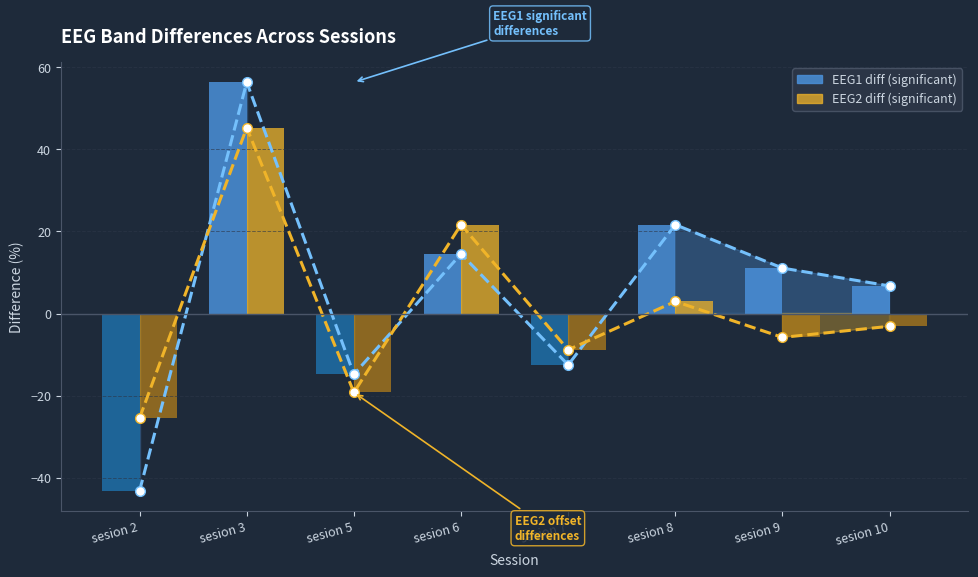

What is the maximum value for EEG2 pos?

45.3